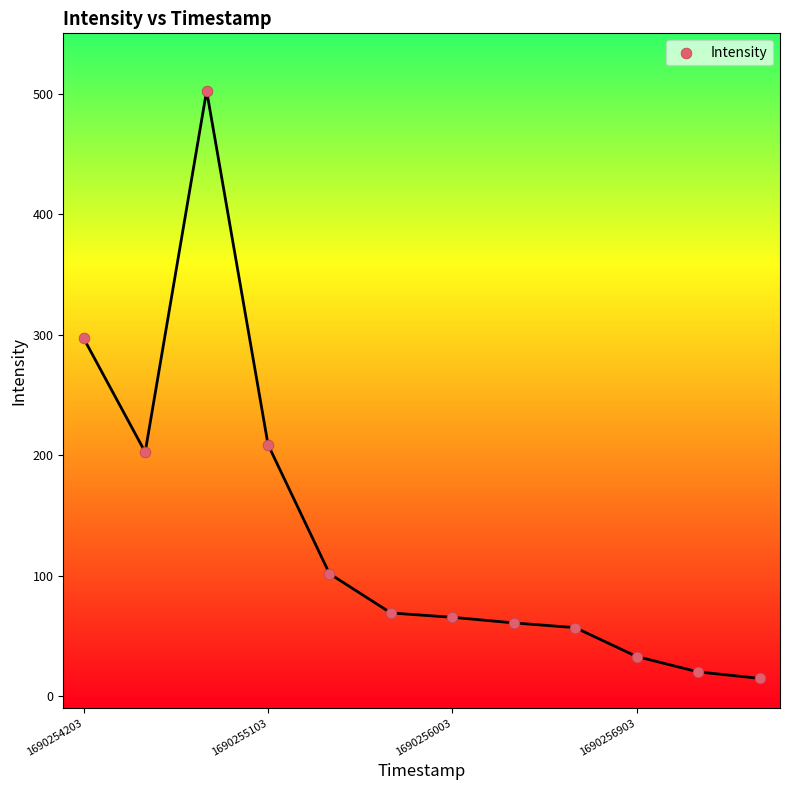

What Y value in the scatter plot is closest to 258?

296.8